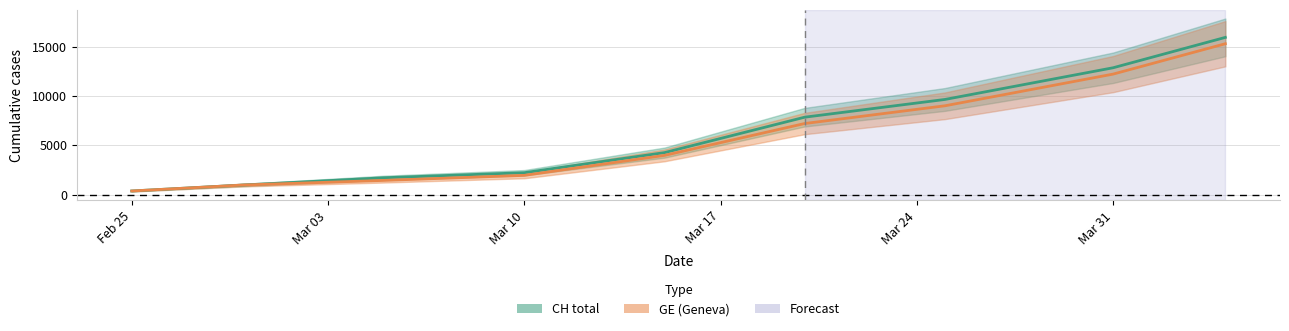

Rank the series by their average value, from highest to lowest.

CH, GE